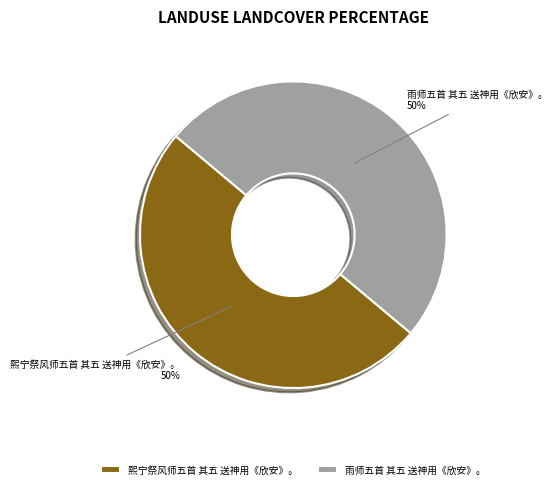

Combined, do 熙宁祭风师五首 其五 送神用《欣安》。 and 雨师五首 其五 送神用《欣安》。 account for over 50%?

Yes